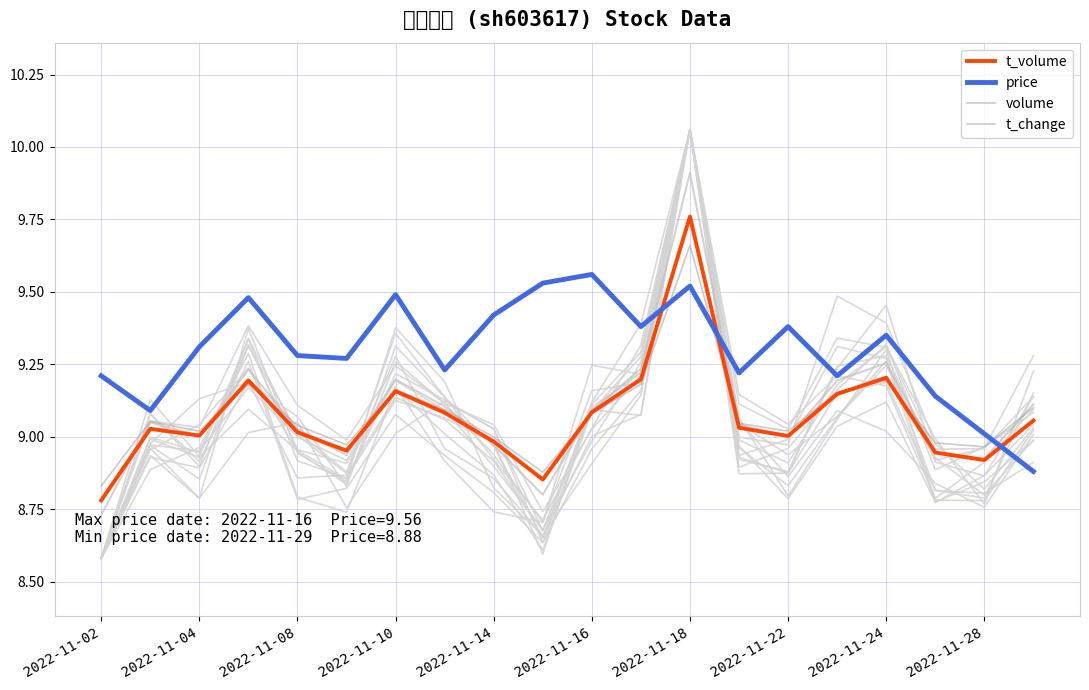

At which label does t_volume reach its minimum?

2022-11-02